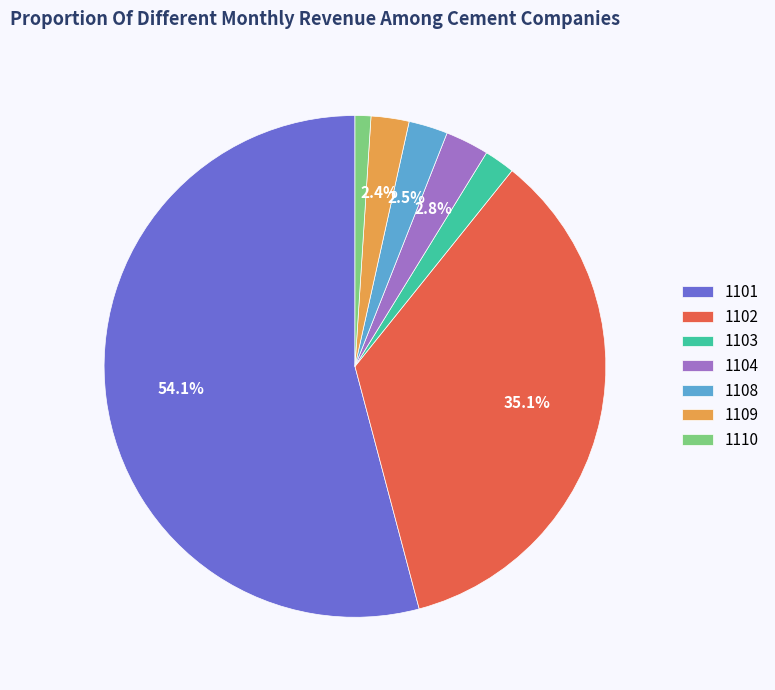

Approximately how many times larger is the value at 1108 compared to 1109?

1.0